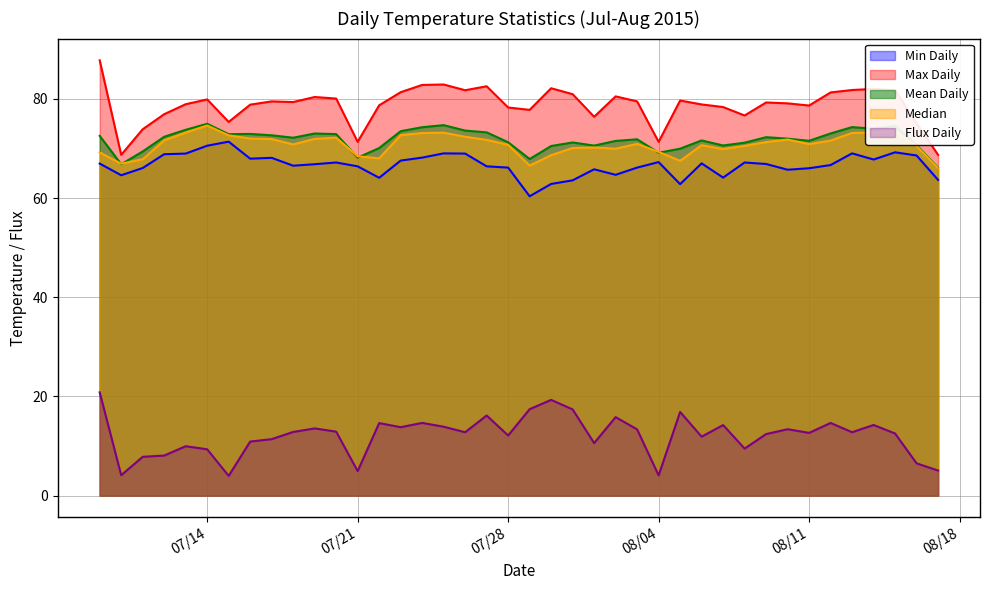

What is the label of the 35th point from the left?

2015-08-12